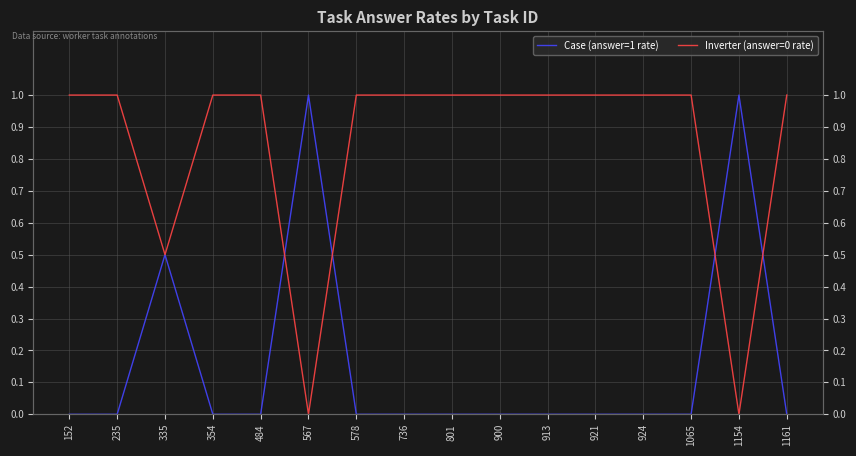

Which series ends up on top after the final intersection of Inverter (answer=0 rate) and Case (answer=1 rate)?

Inverter (answer=0 rate)